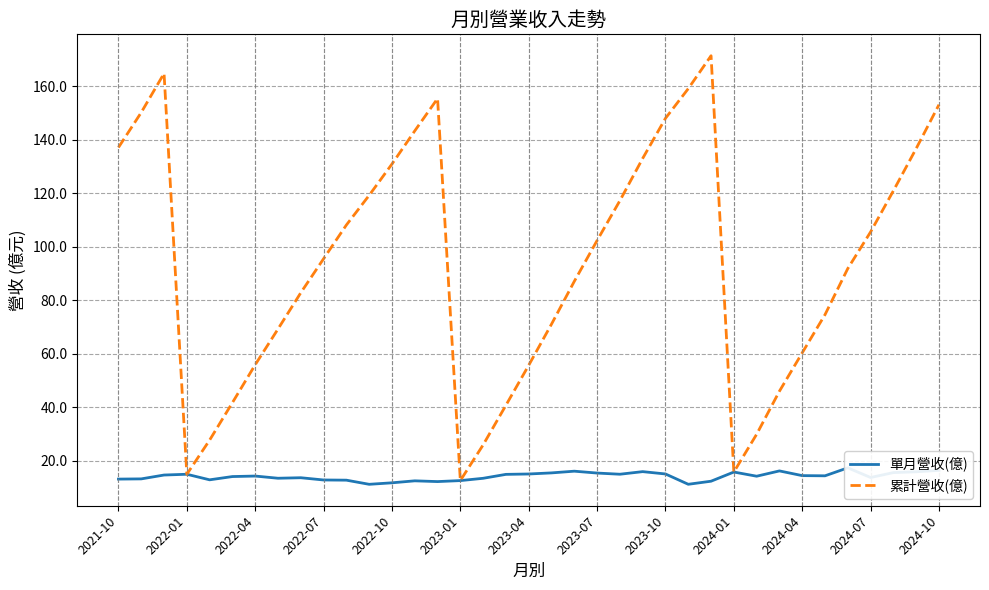

What is the difference between the maximum and second lowest values in the 累計營收(億) series?

156.5